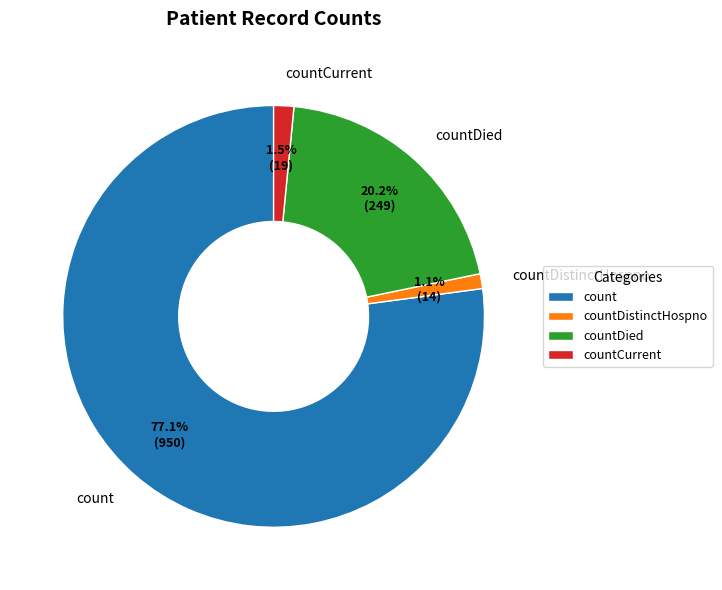

Which slice is the largest?

count